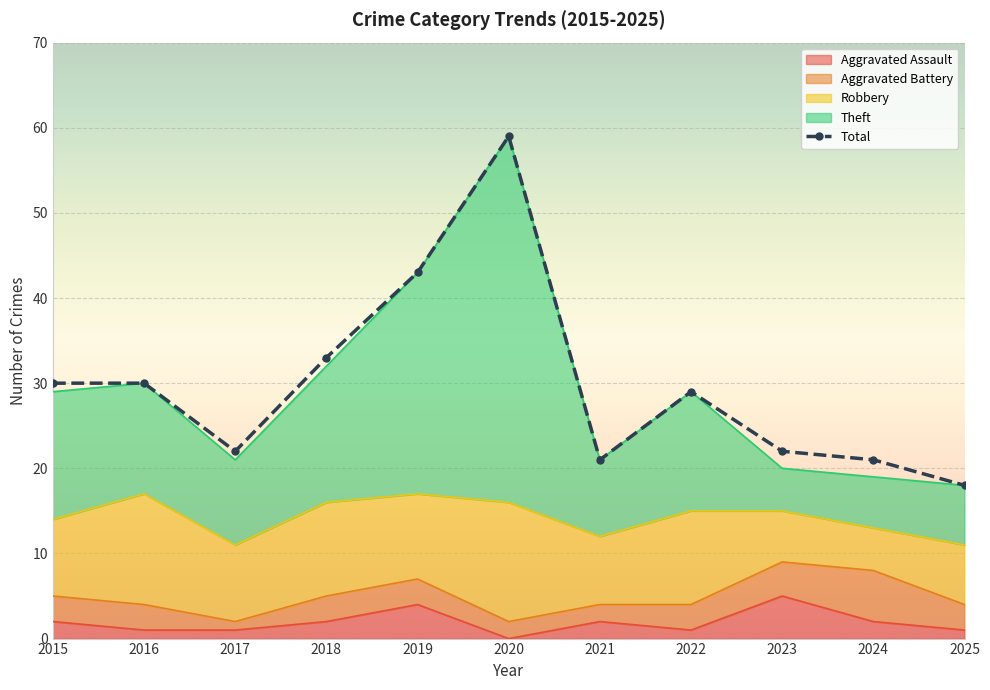

How many data points does each series have?

11